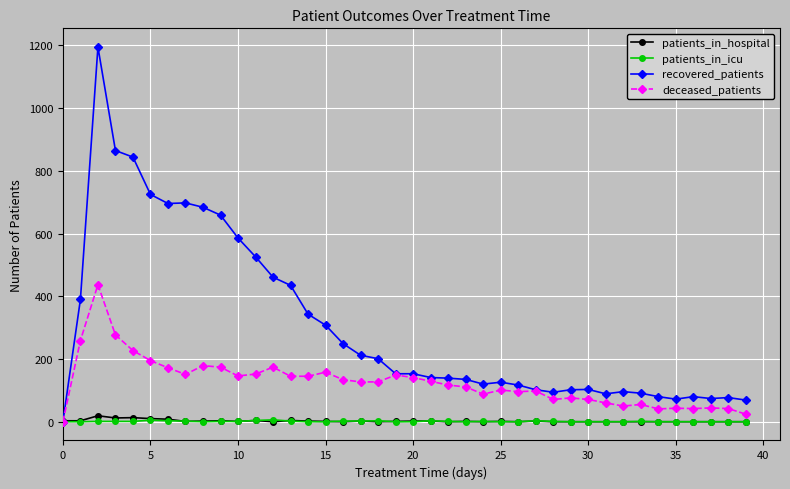

At how many categories does at least one series exceed 766?

3